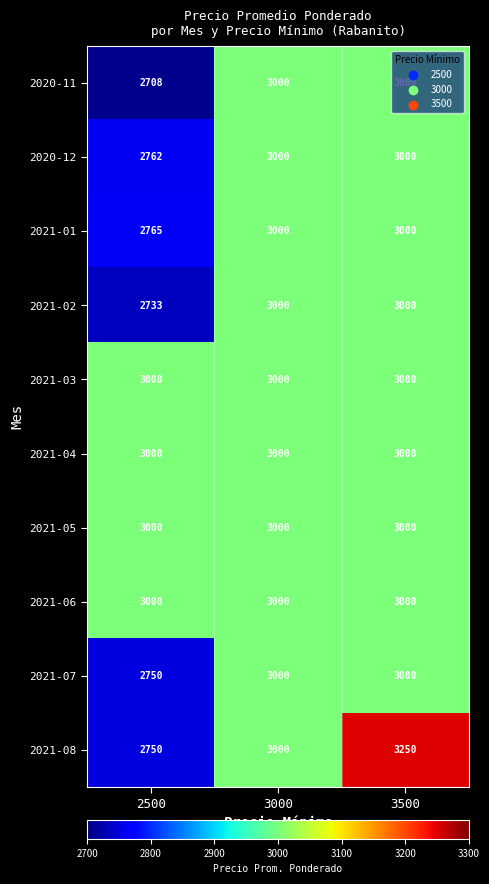

Which series has the widest spread of values?

2021-08